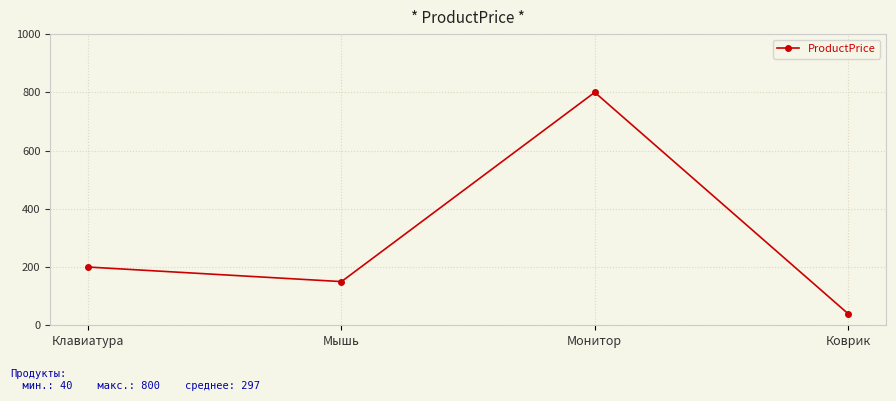

What is the value of the 1st point from the left?

200